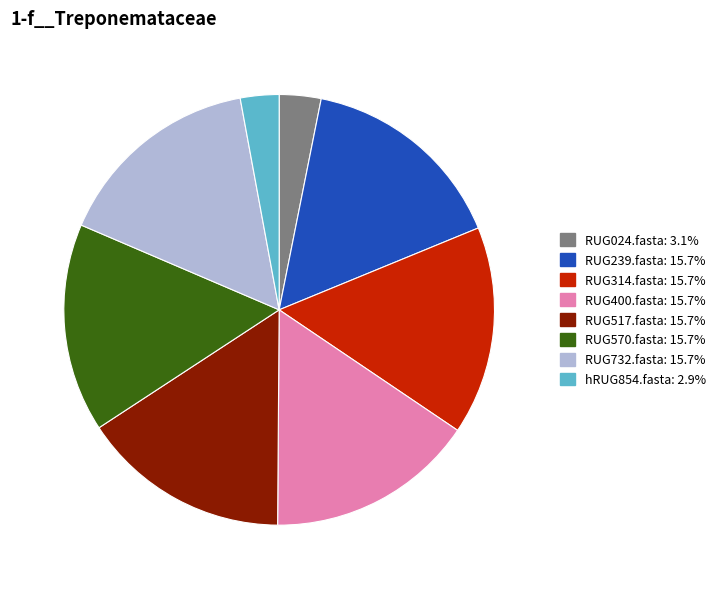

True or false: RUG732.fasta accounts for 16% of the total.

True